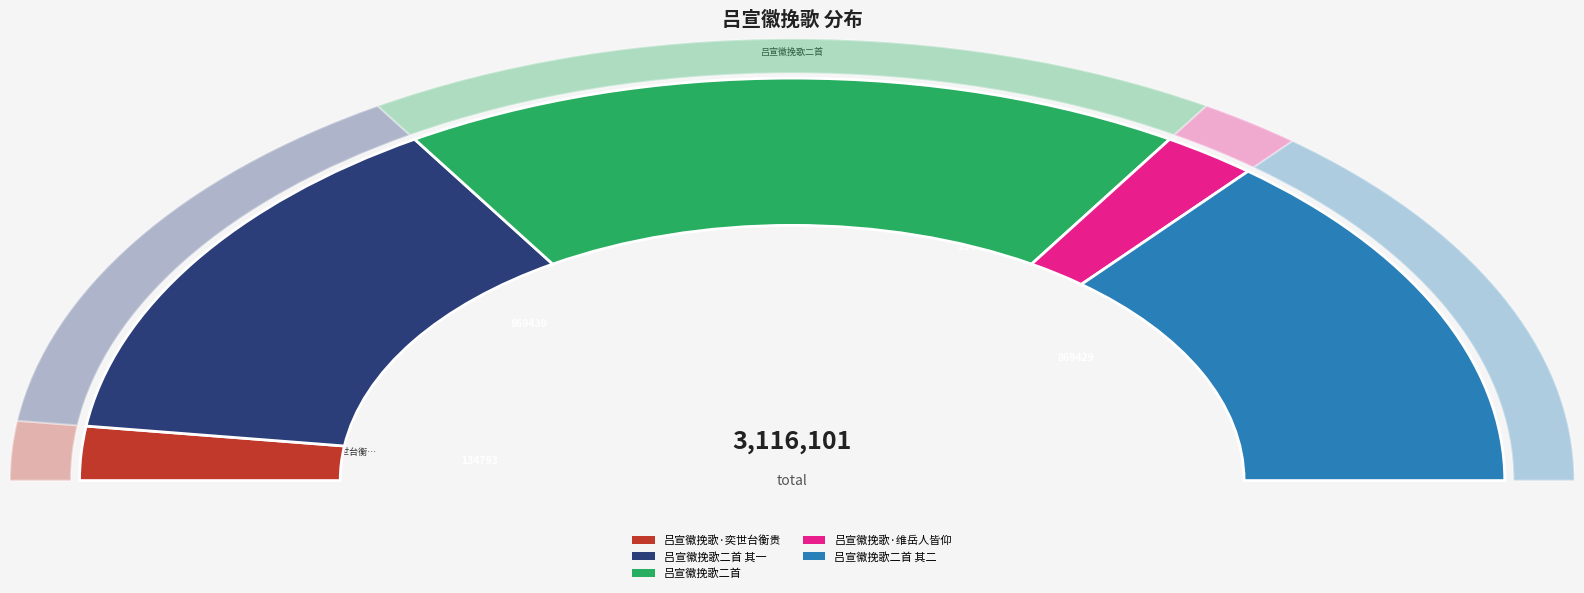

How many slices are in this pie chart?

5